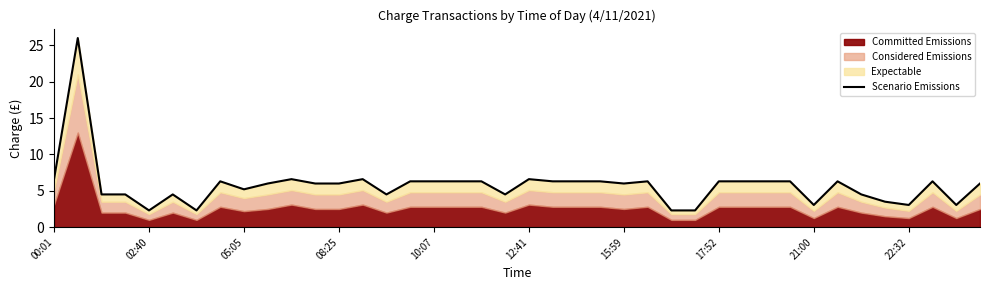

What is the change in value from 12:41 to 17:52?

-0.3